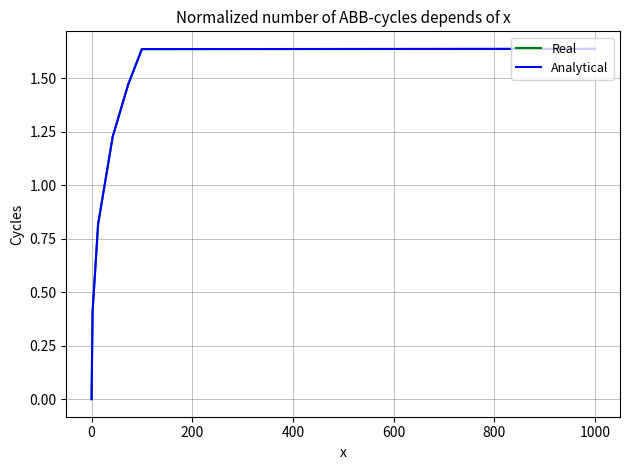

Reading left to right, transcribe all the data shown in this chart.

Real: 0.0	0.4	0.8	1.2	1.5	1.6	1.6
Analytical: 0.0	0.4	0.8	1.2	1.5	1.6	1.6